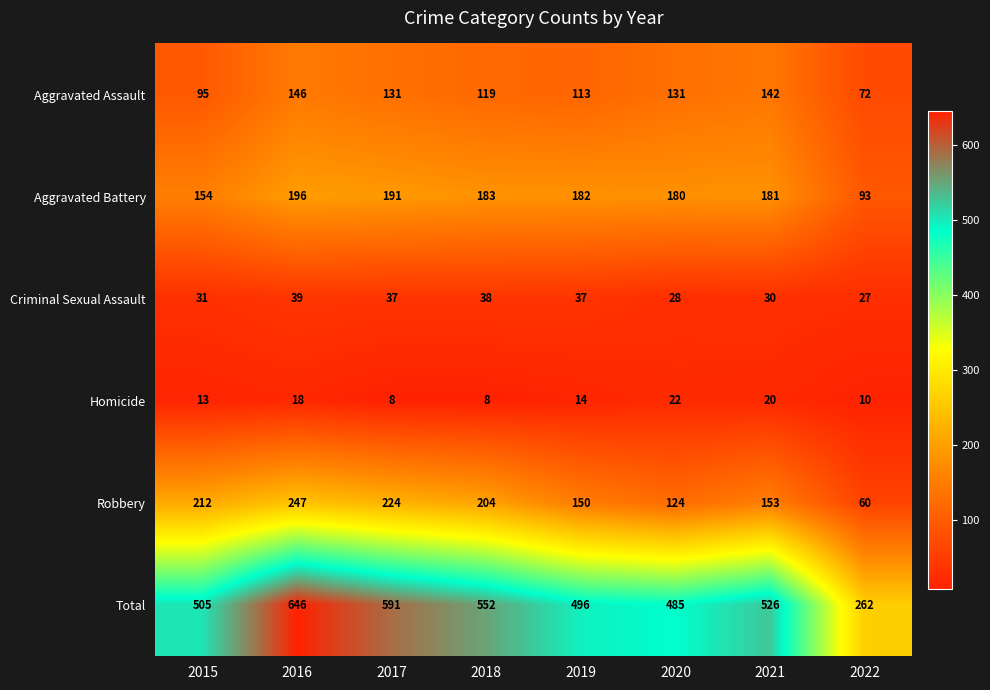

Which label corresponds to the largest value in the chart?

2016